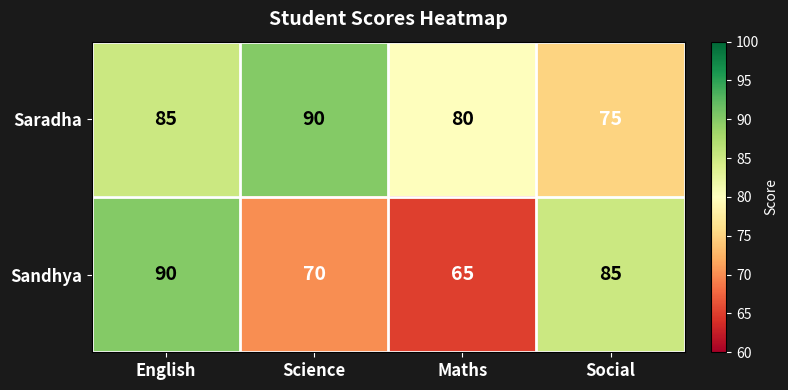

True or false: Sandhya has a value of 65 at Maths.

True